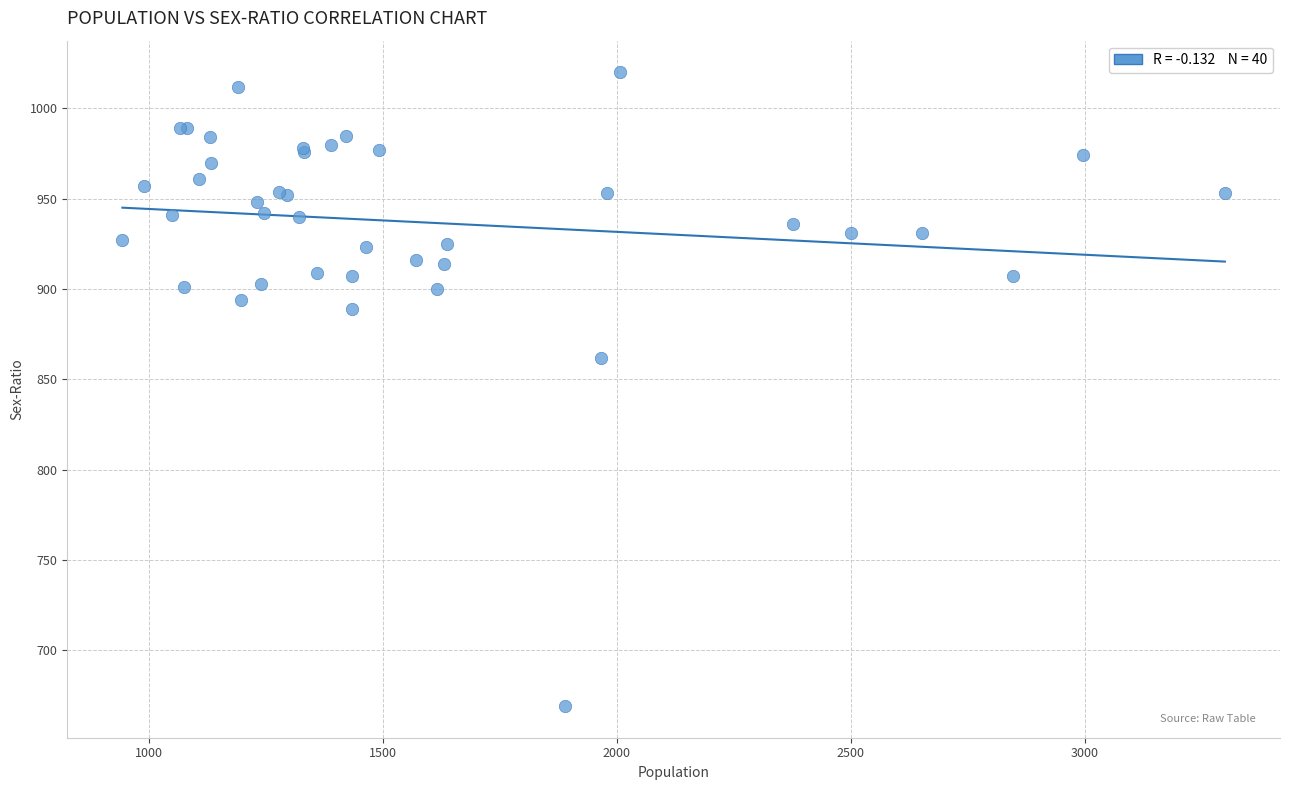

What Y value in the scatter plot is closest to 844?

862